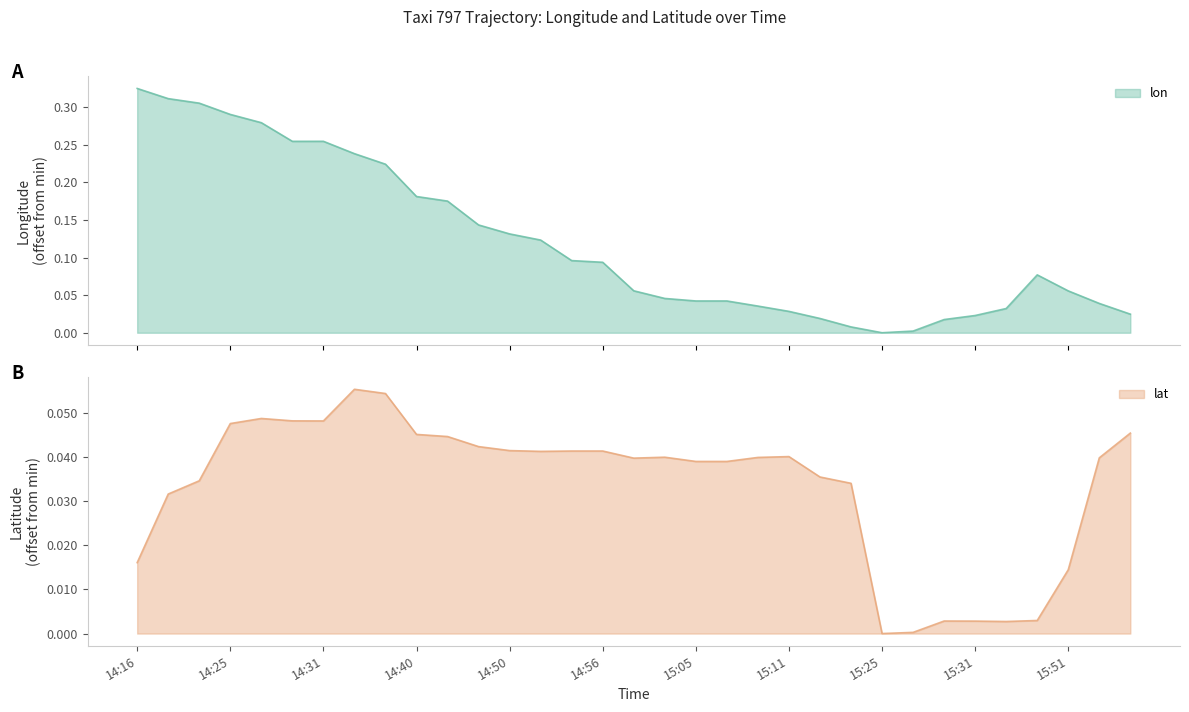

What is the highest value of the lon series?

0.3